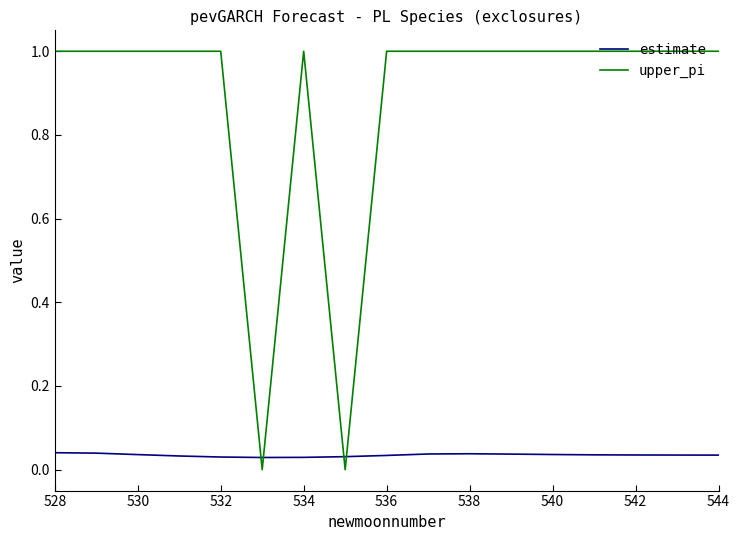

Count the upper_pi values in the range 1 to 2.

15